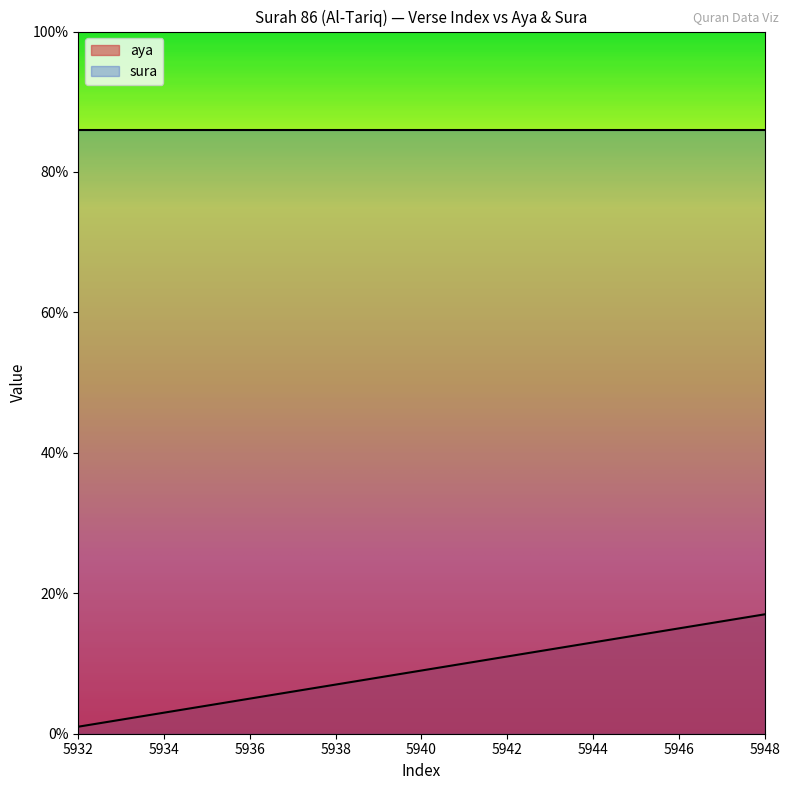

Which label corresponds to the largest value in the chart?

5948